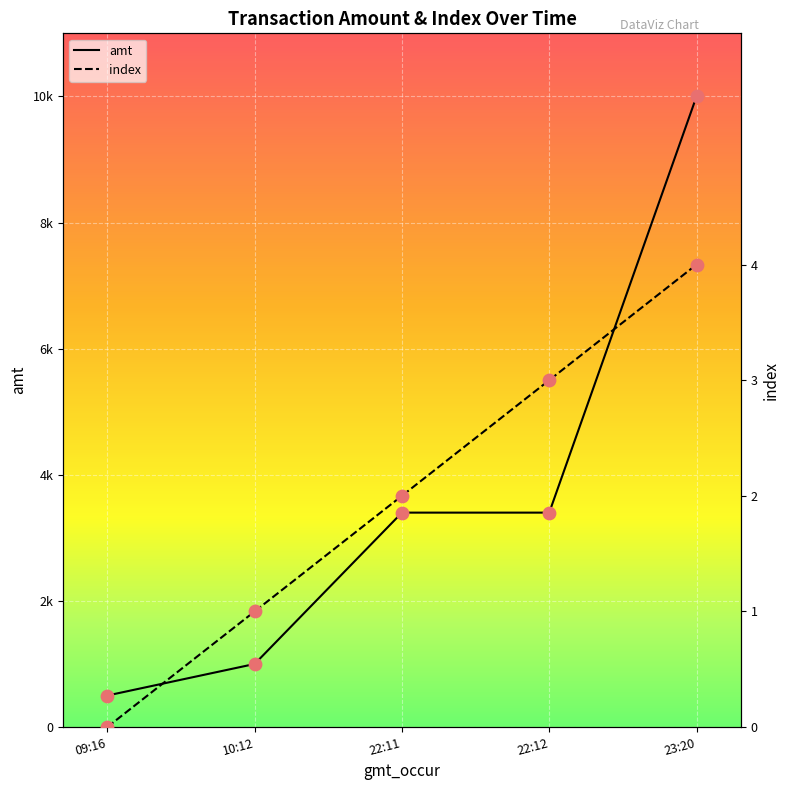

Which series has the largest total across all categories?

amt